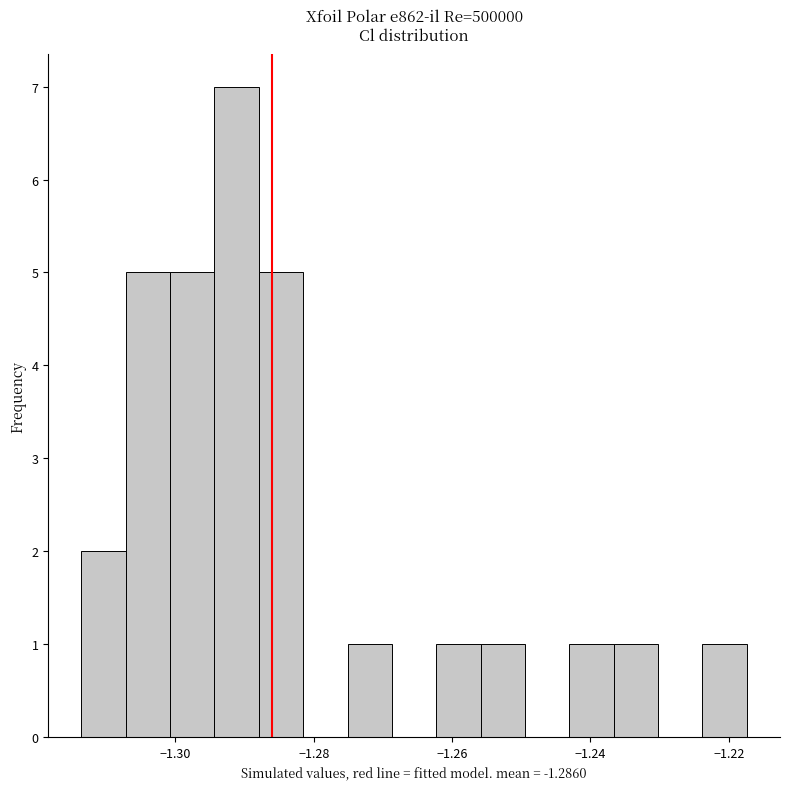

Around what value on the x-axis is the tallest bar? Give the approximate position of its centre, as read against the axis.

-1.292